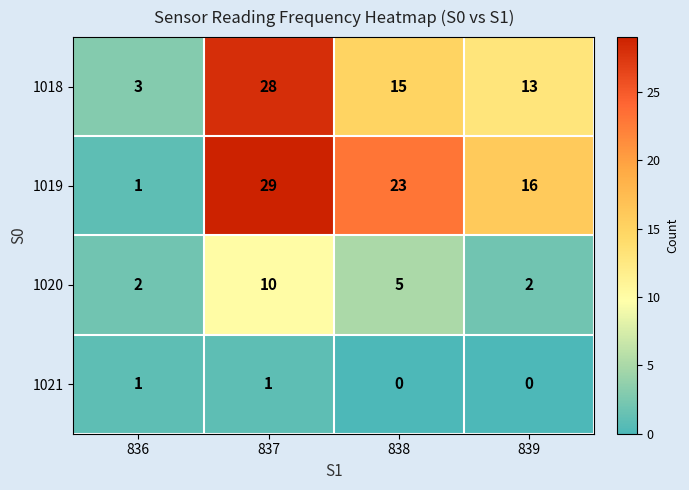

The value of 1019 at 836 is 1. True or false?

True